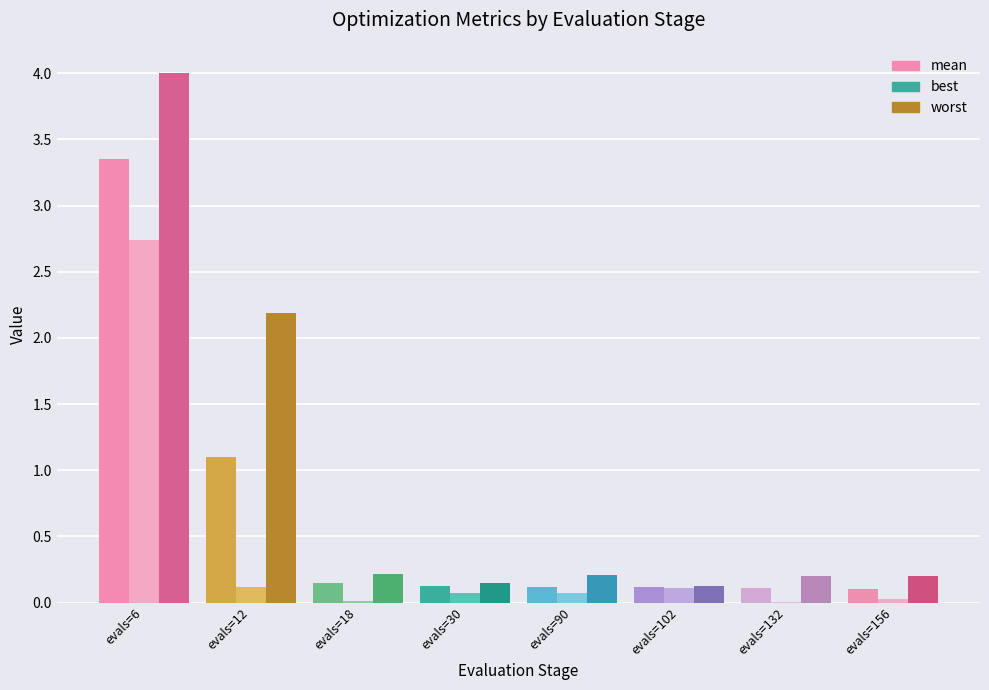

Are the bars grouped side by side (vs. stacked)?

Yes